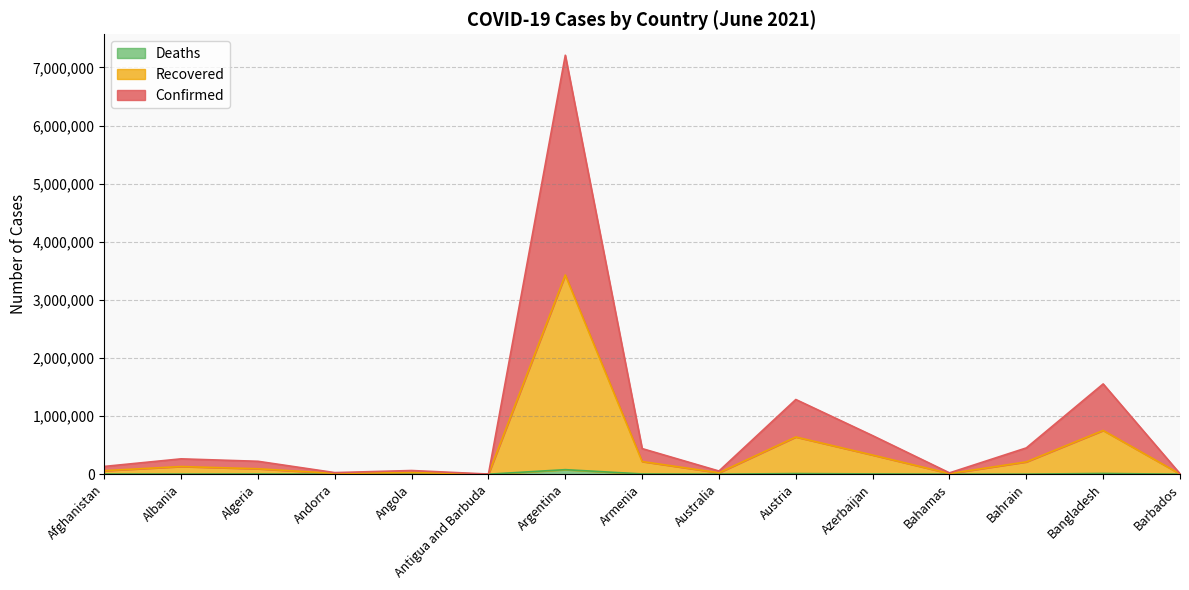

Reading left to right, what are all the values shown in this chart?

Confirmed: Afghanistan=133691	Albania=264197	Algeria=222224	Andorra=27312	Angola=63396	Antigua and Barbuda=2515	Argentina=7210479	Armenia=440652	Australia=54611	Austria=1285480	Azerbaijan=663434	Bahamas=22756	Bahrain=452535	Bangladesh=1553531	Barbados=7986
Recovered: Afghanistan=60714	Albania=131882	Algeria=93311	Andorra=13585	Angola=28845	Antigua and Barbuda=1255	Argentina=3428695	Armenia=217874	Australia=24493	Austria=640328	Azerbaijan=329478	Bahamas=10960	Bahrain=212004	Bangladesh=752991	Barbados=3969
Deaths: Afghanistan=2973	Albania=2451	Algeria=3472	Andorra=127	Angola=766	Antigua and Barbuda=42	Argentina=78093	Armenia=4445	Australia=910	Austria=10615	Azerbaijan=4913	Bahamas=230	Bahrain=980	Bangladesh=12619	Barbados=47